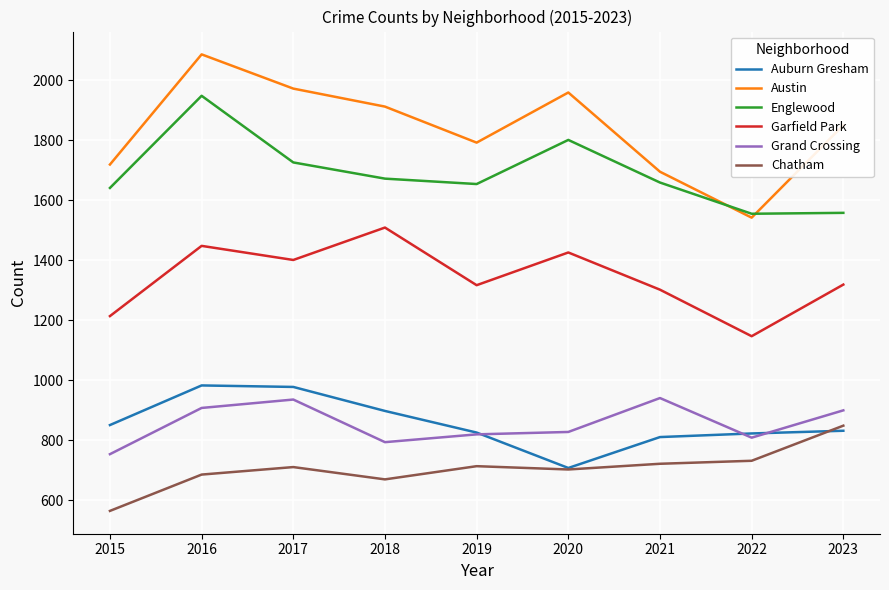

True or false: Garfield Park and Grand Crossing intersect in this chart.

False